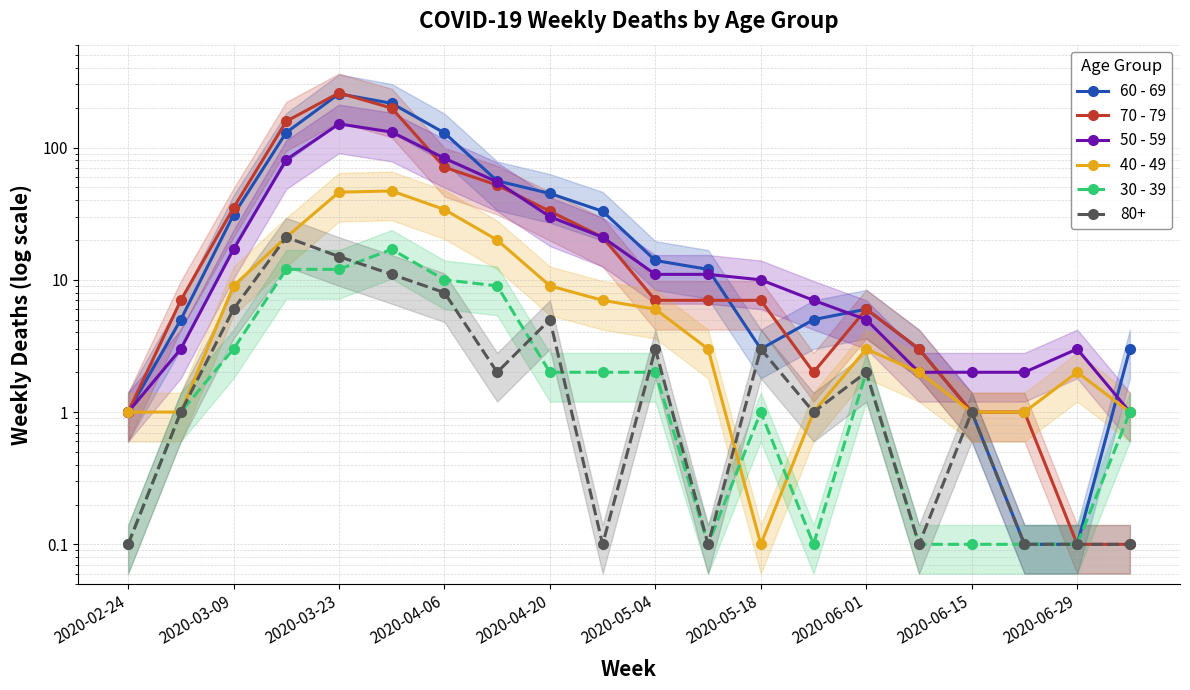

What is the average value of the 30 - 39 series?

3.7